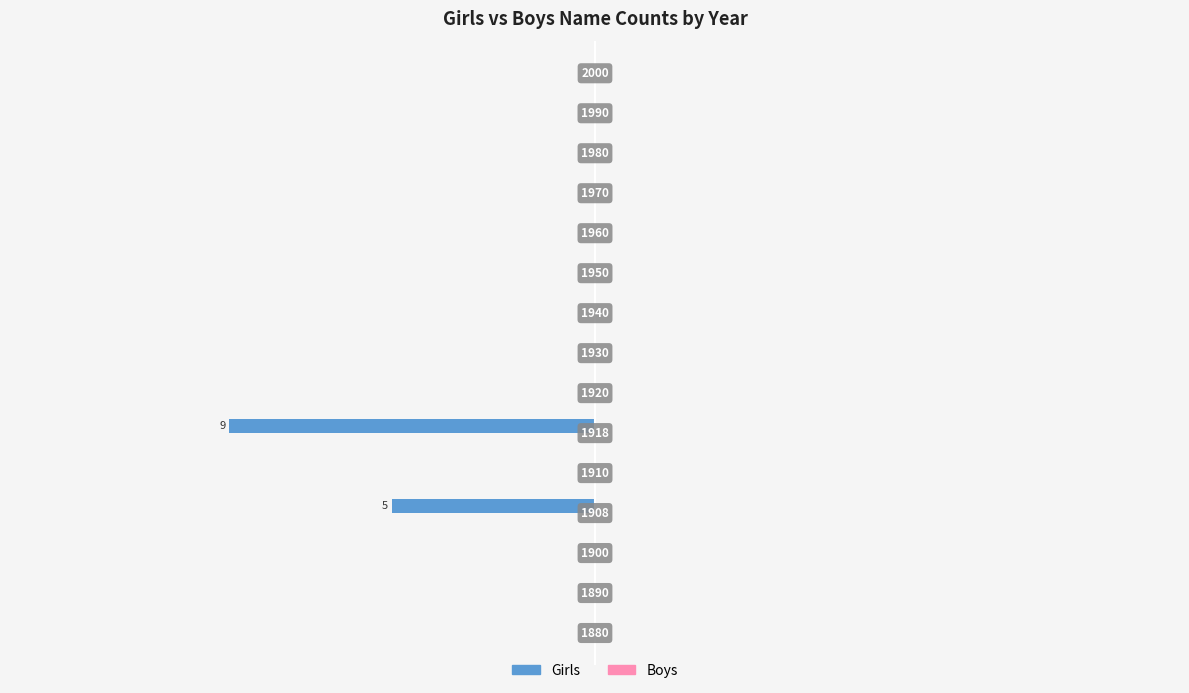

Are the bars horizontal?

Yes